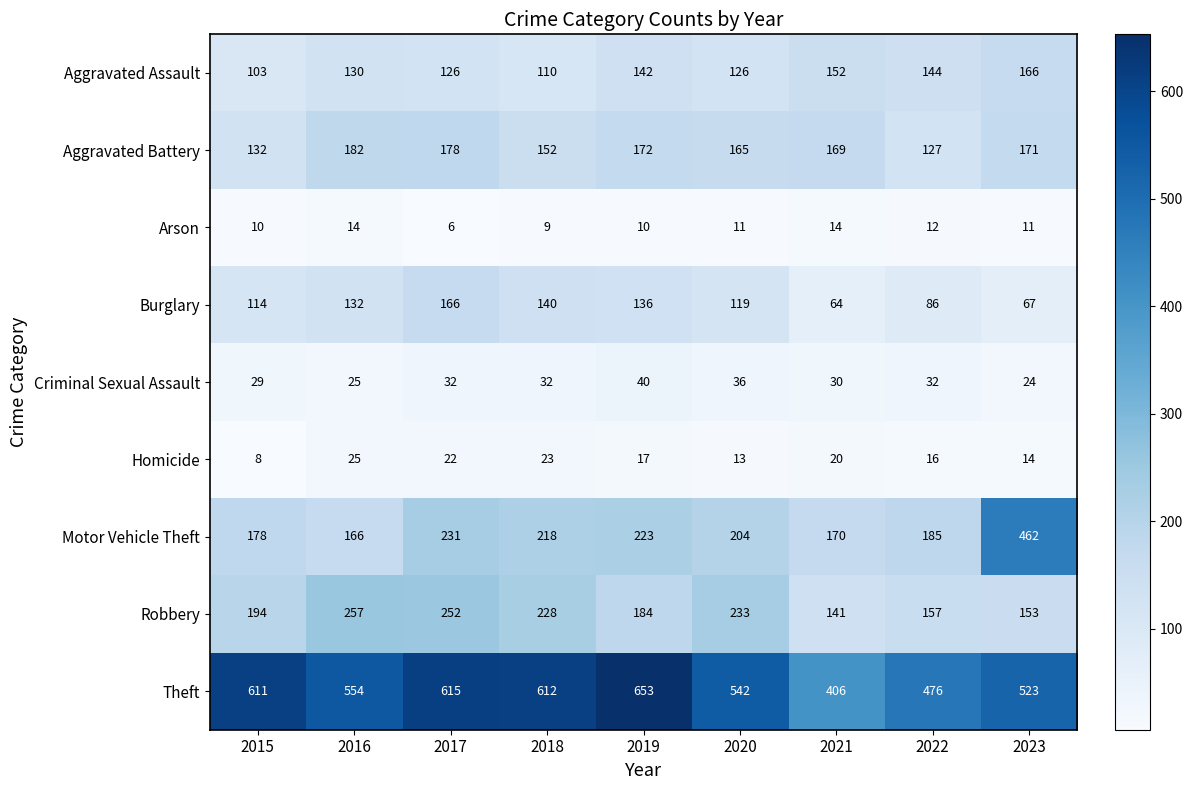

List the labels in order of Burglary value, smallest first.

2021, 2023, 2022, 2015, 2020, 2016, 2019, 2018, 2017